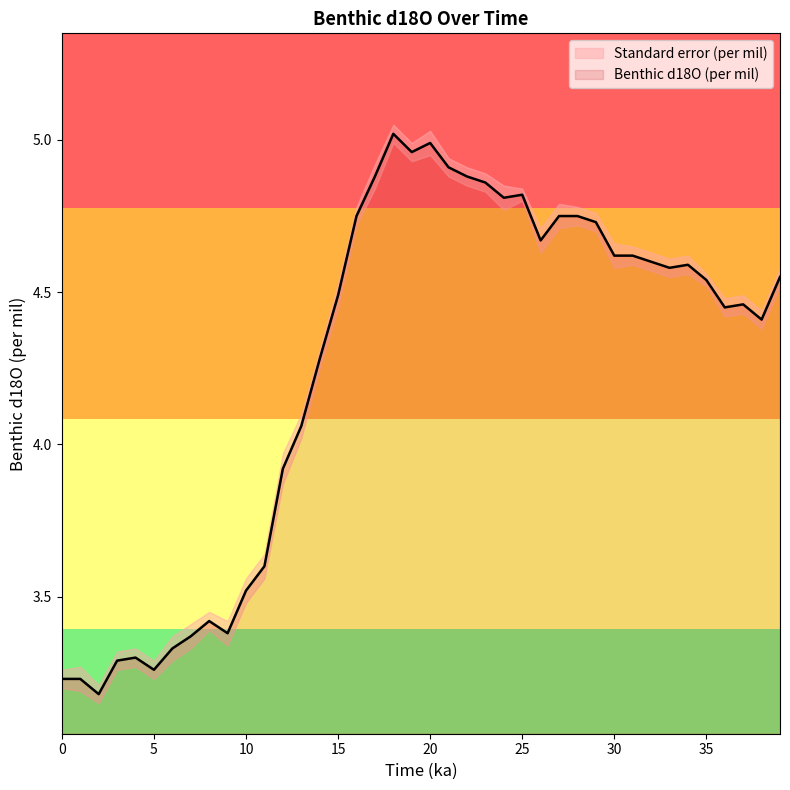

What is the change in value from 2 to 22?

+1.7